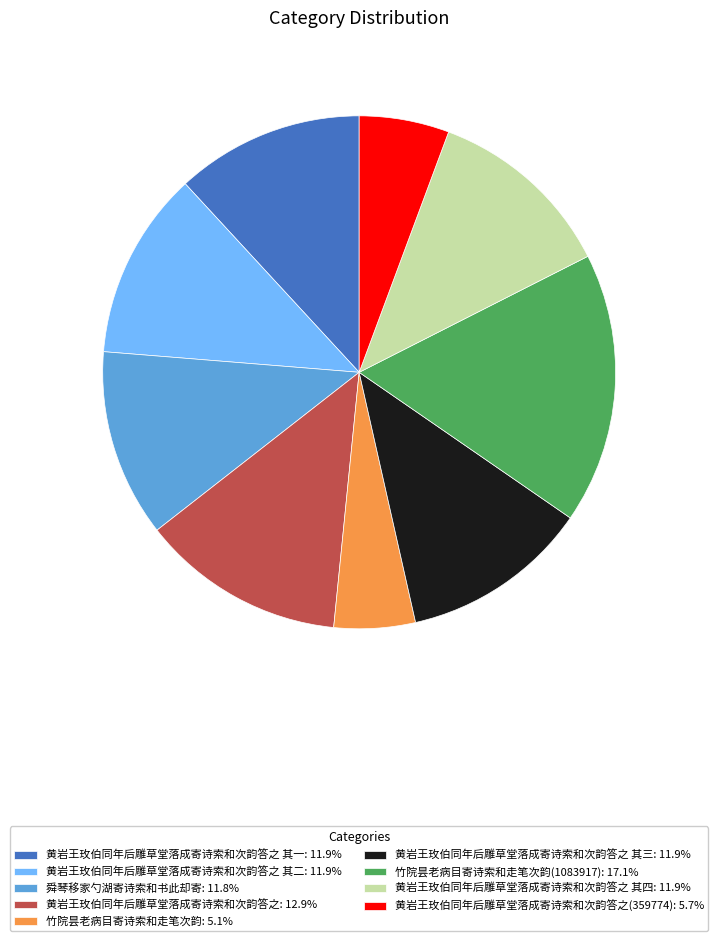

Do 黄岩王玫伯同年后雕草堂落成寄诗索和次韵答之(359774): 5.7% and 黄岩王玫伯同年后雕草堂落成寄诗索和次韵答之 其二: 11.9% together represent more than half of the pie?

No